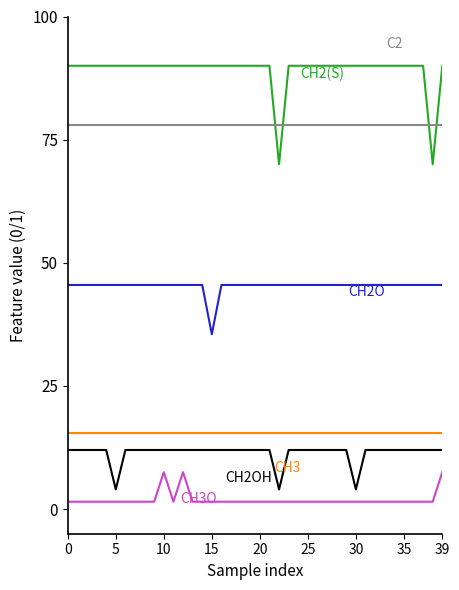

What is the minimum value shown in the chart?

1.5